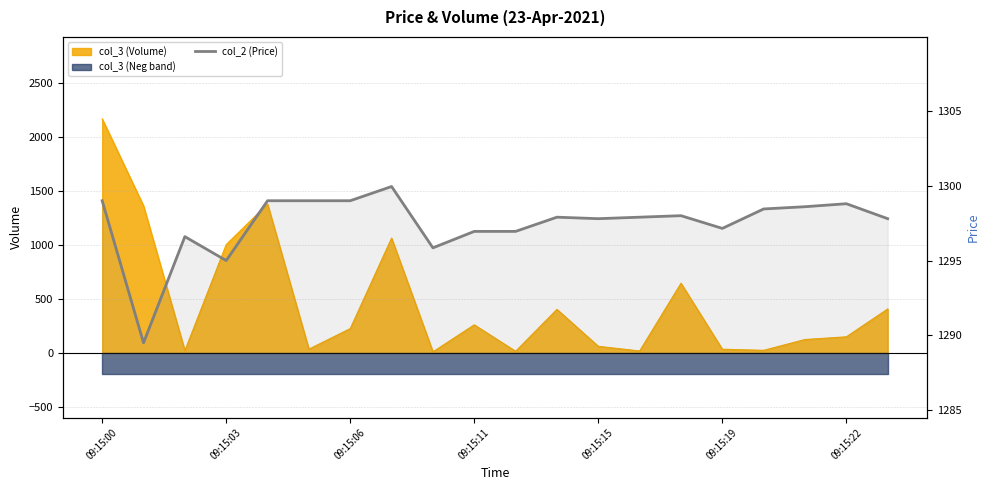

What is the ratio of the value at 13 to the value at 9?

1.0